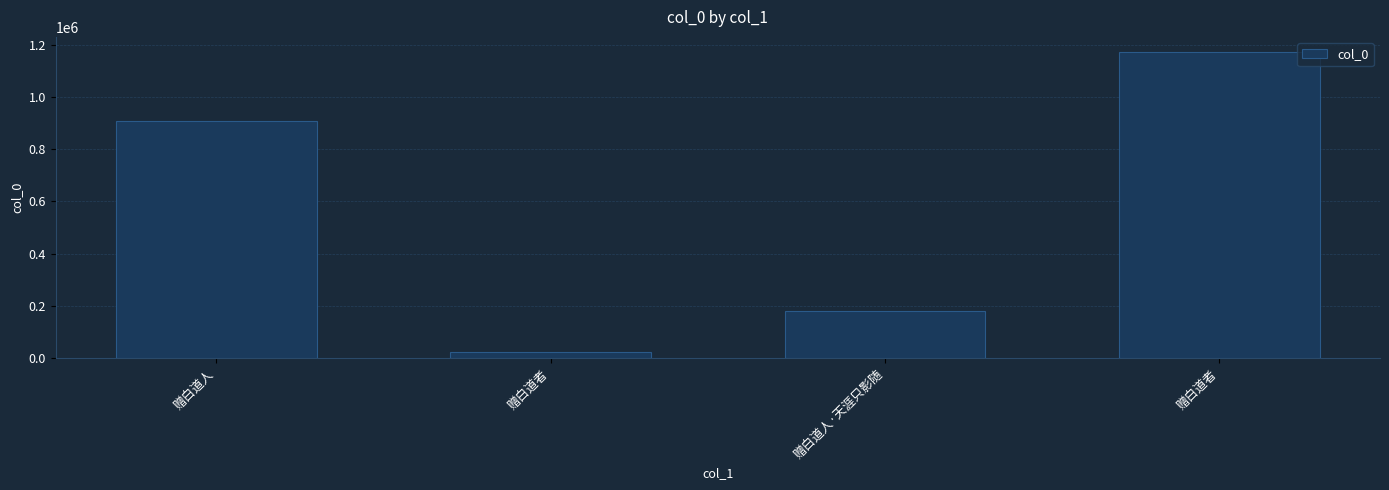

Are the bars grouped side by side (vs. stacked)?

No